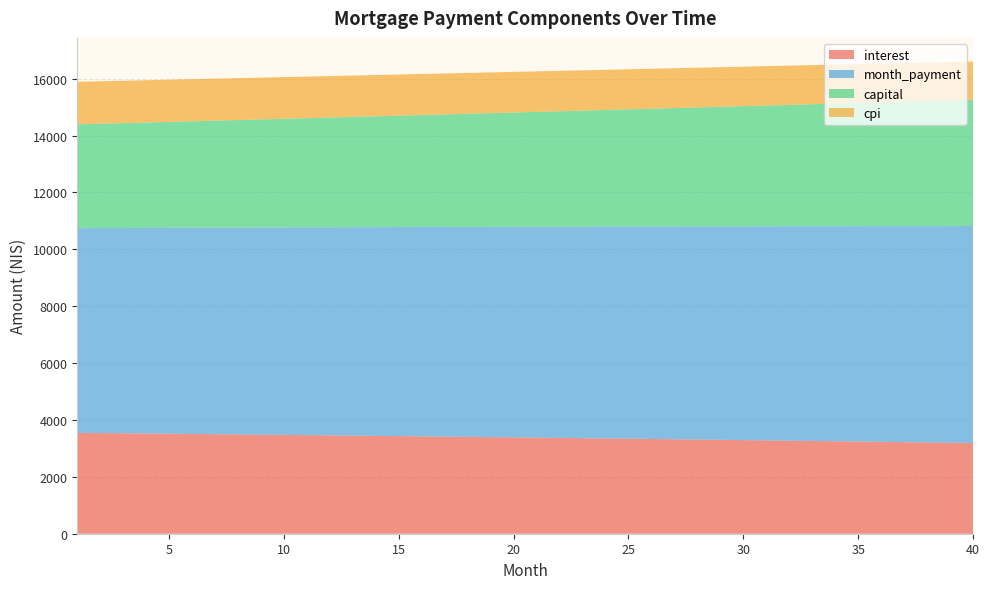

Reading right to left, what are all the values shown in this chart?

interest: 3188.2	3199.1	3209.9	3220.6	3231.2	3241.7	3252.1	3262.4	3272.7	3282.8	3292.9	3302.8	3312.7	3322.5	3332.1	3341.7	3351.3	3360.7	3370.0	3379.3	3388.4	3397.5	3406.5	3415.4	3424.3	3433.0	3441.7	3450.3	3458.8	3467.2	3475.5	3483.8	3491.9	3500.0	3508.1	3516.0	3523.9	3531.6	3539.3	3547.0
month_payment: 7631.3	7619.9	7608.4	7597.1	7585.7	7574.3	7563.0	7551.6	7540.3	7529.0	7517.8	7506.5	7495.3	7484.0	7472.8	7461.6	7450.5	7439.3	7428.2	7417.0	7405.9	7394.8	7383.8	7372.7	7361.6	7350.6	7339.6	7328.6	7317.6	7306.7	7295.7	7284.8	7273.9	7263.0	7252.1	7241.3	7230.4	7219.6	7208.8	7198.0
capital: 4443.0	4420.7	4398.5	4376.4	4354.5	4332.6	4310.8	4289.2	4267.7	4246.2	4224.9	4203.7	4182.6	4161.6	4140.7	4119.9	4099.2	4078.6	4058.1	4037.8	4017.5	3997.3	3977.2	3957.3	3937.4	3917.6	3897.9	3878.4	3858.9	3839.5	3820.2	3801.0	3782.0	3763.0	3744.1	3725.3	3706.6	3688.0	3669.4	3651.0
cpi: 1343.7	1348.3	1352.9	1357.5	1362.0	1366.5	1370.9	1375.3	1379.7	1384.0	1388.3	1392.5	1396.7	1400.9	1405.1	1409.1	1413.2	1417.2	1421.2	1425.2	1429.1	1433.0	1436.8	1440.6	1444.4	1448.1	1451.8	1455.5	1459.1	1462.7	1466.3	1469.8	1473.3	1476.7	1480.1	1483.5	1486.9	1490.2	1493.5	1496.8